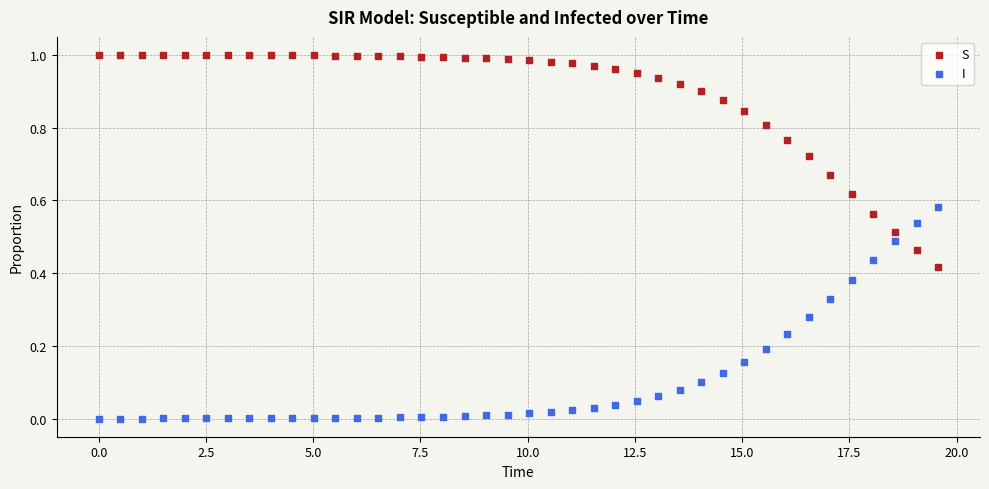

What is the X range (max minus min) for the scatter plot?

19.6